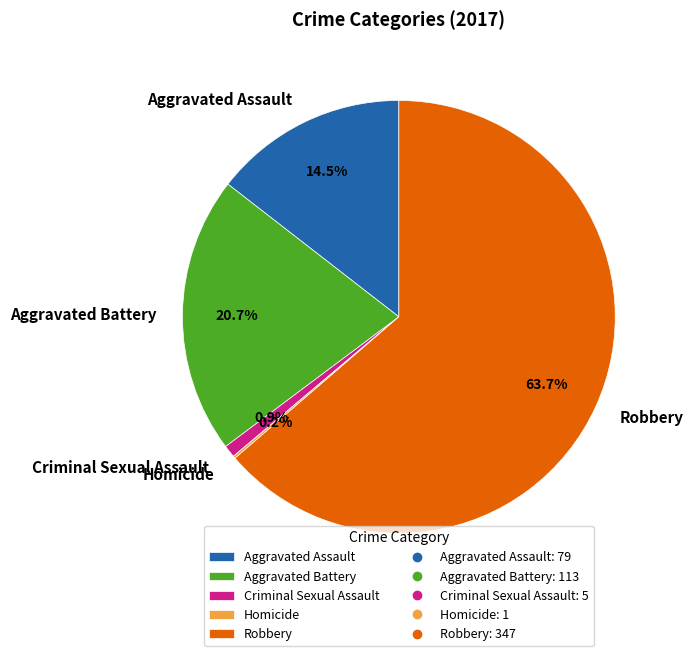

What is the ratio of the value at Robbery to the value at Aggravated Battery?

3.1